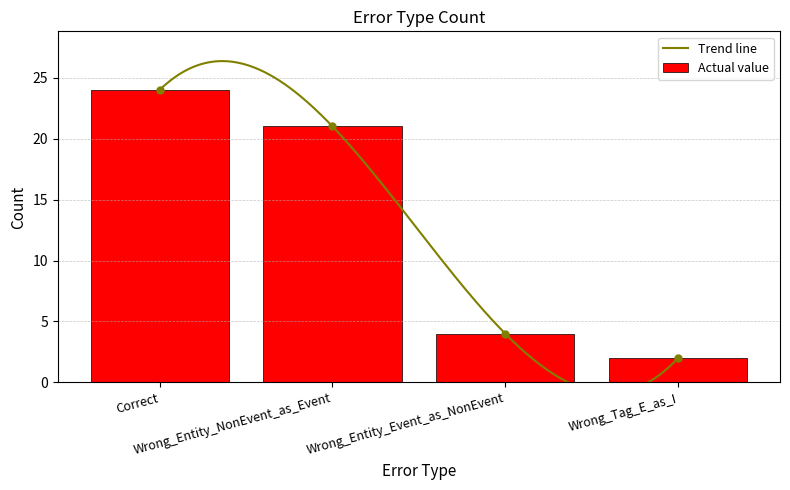

What position from the right is Wrong_Entity_Event_as_NonEvent?

2